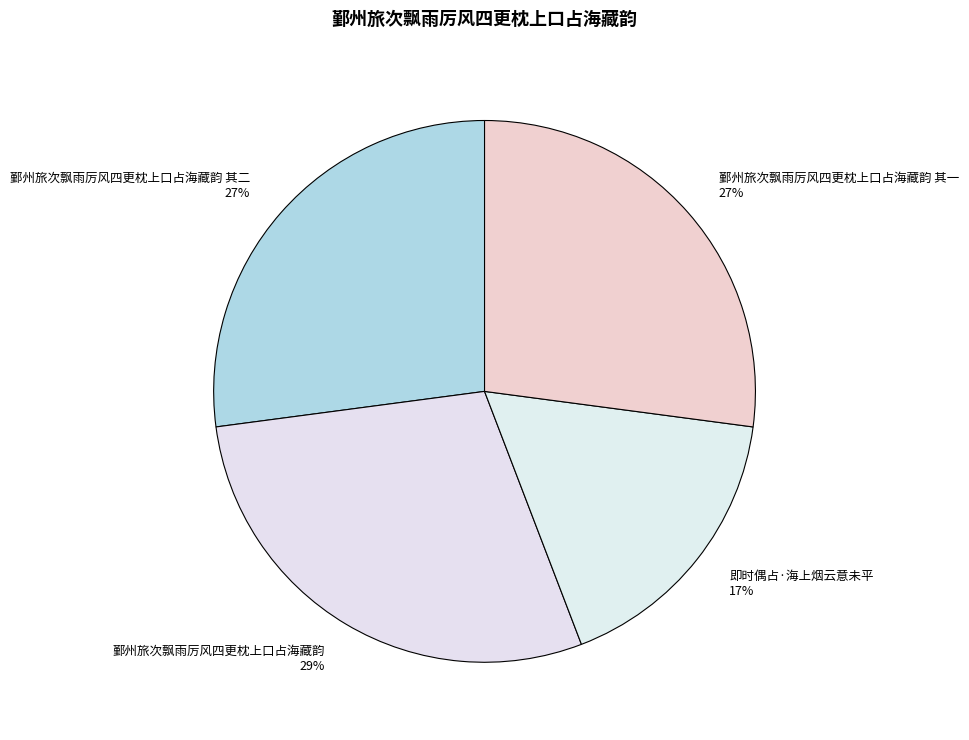

What percentage is the 鄞州旅次飘雨厉风四更枕上口占海藏韵 其二 27% slice, to the nearest percent?

27%